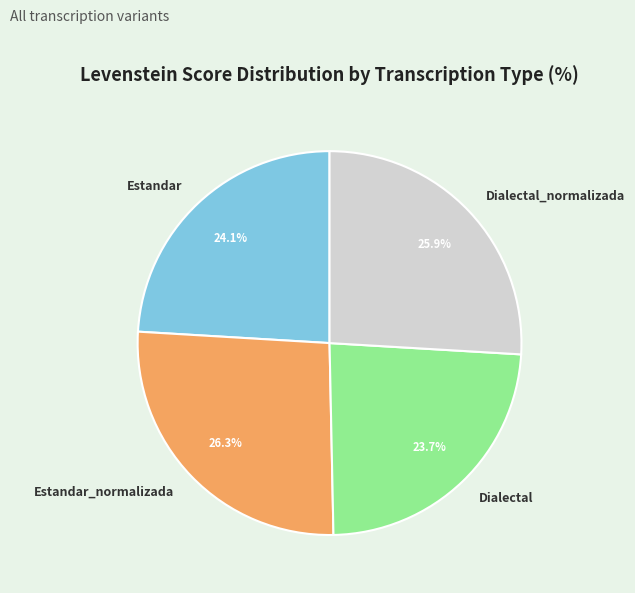

True or false: Dialectal accounts for 30% of the total.

False